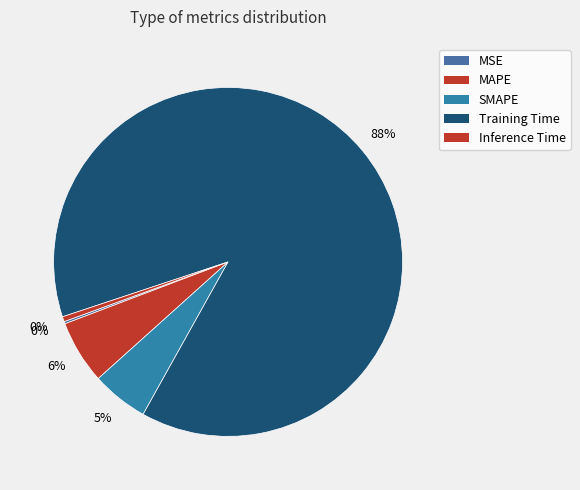

To the nearest percent, what portion does Training Time represent?

88%